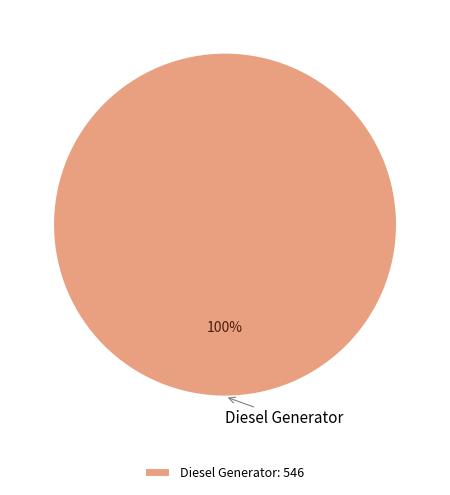

Count the number of slices in the pie.

1